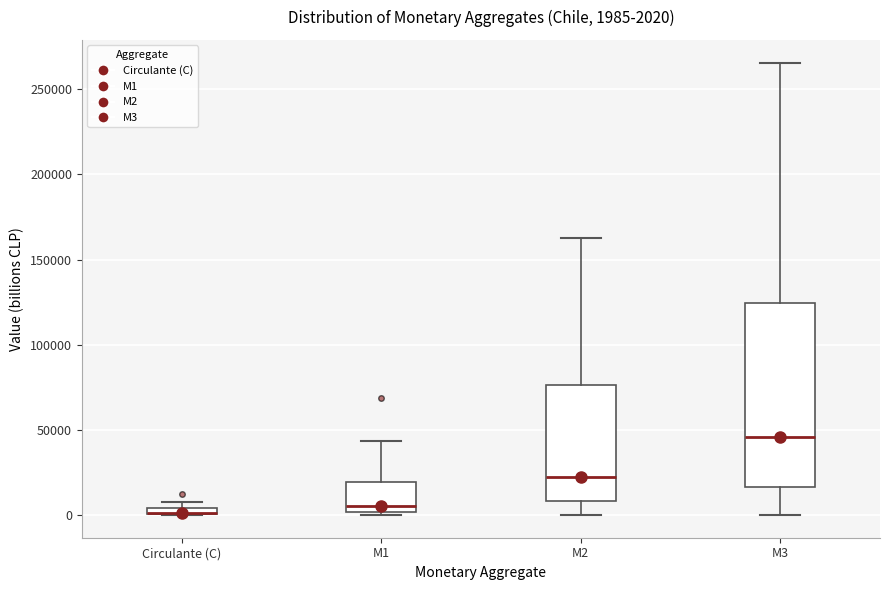

Which box is the tallest, from its lower edge to its upper edge?

M3